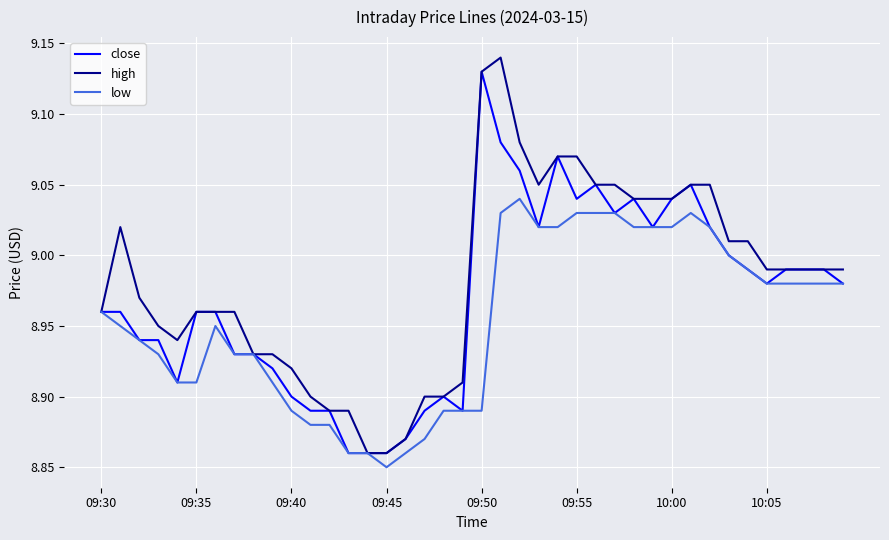

Which series has the widest spread of values?

high